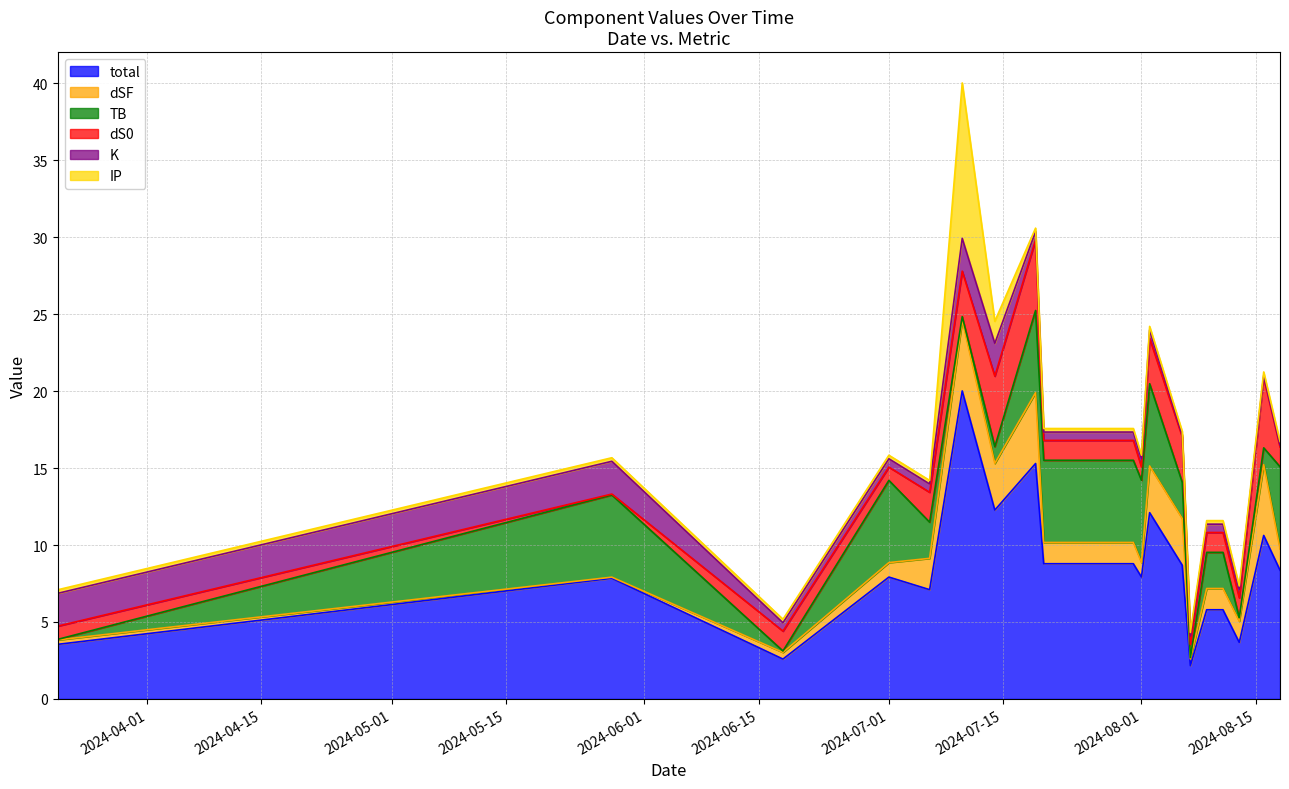

What is the difference between the maximum and minimum values in the dSF series?

4.5